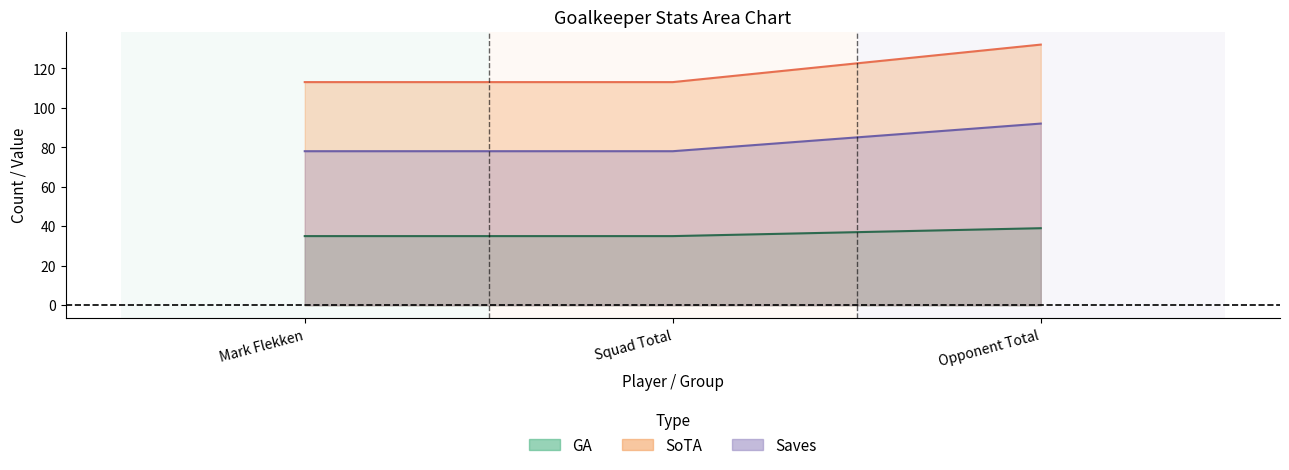

Which series has the largest total across all categories?

GA90